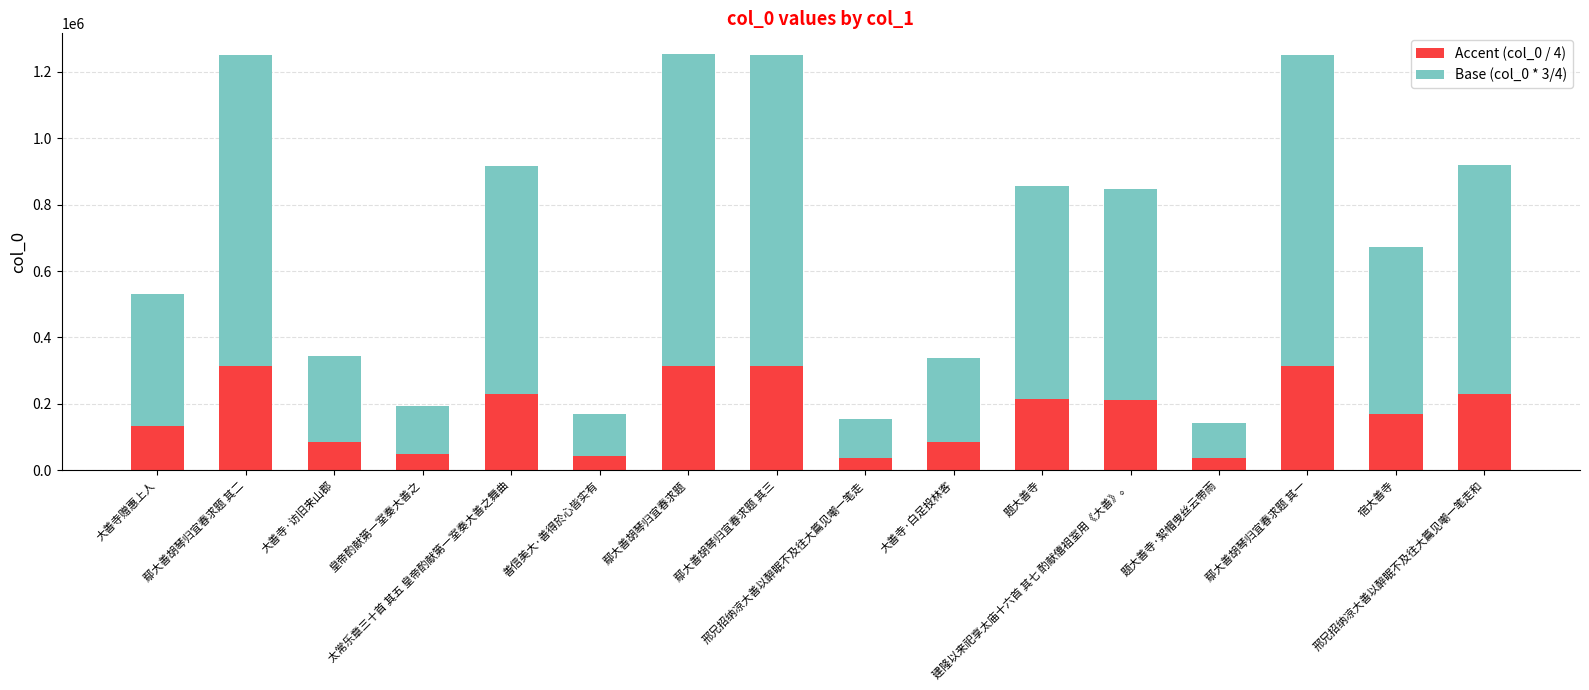

The value of Accent (col_0 / 4) at 鄢大善胡琴归宜春求题 is 313290. True or false?

True